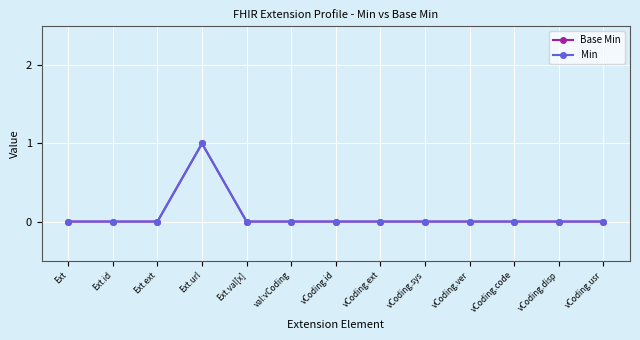

Reading right to left, list all the values displayed in this chart.

Base Min: vCoding.usr=0	vCoding.disp=0	vCoding.code=0	vCoding.ver=0	vCoding.sys=0	vCoding.ext=0	vCoding.id=0	val:vCoding=0	Ext.val[x]=0	Ext.url=1	Ext.ext=0	Ext.id=0	Ext=0
Min: vCoding.usr=0	vCoding.disp=0	vCoding.code=0	vCoding.ver=0	vCoding.sys=0	vCoding.ext=0	vCoding.id=0	val:vCoding=0	Ext.val[x]=0	Ext.url=1	Ext.ext=0	Ext.id=0	Ext=0